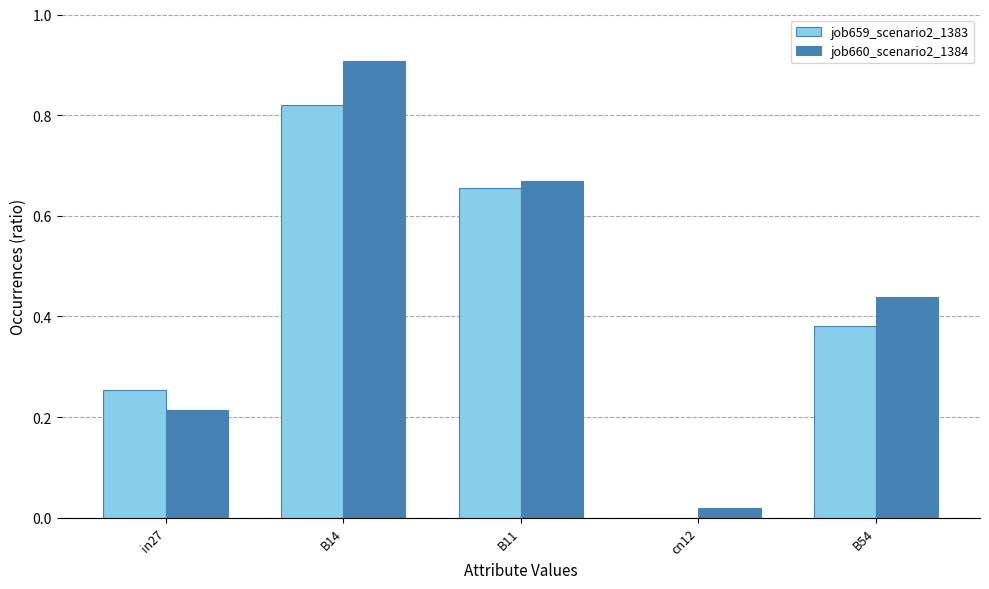

What is the sum of the job660_scenario2_1384 values at cn12 and B14?

0.9